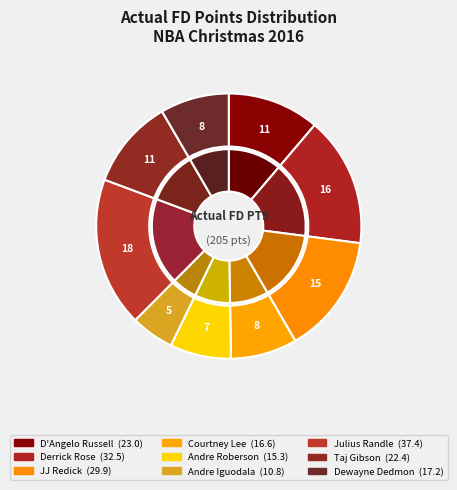

Which slice is the largest?

Julius Randle